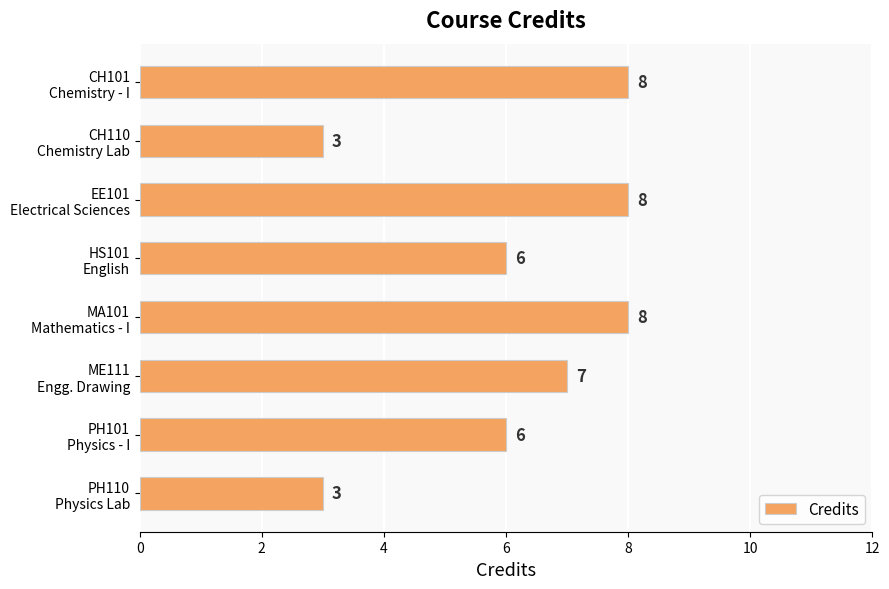

Count the values in the range 6 to 8.

6